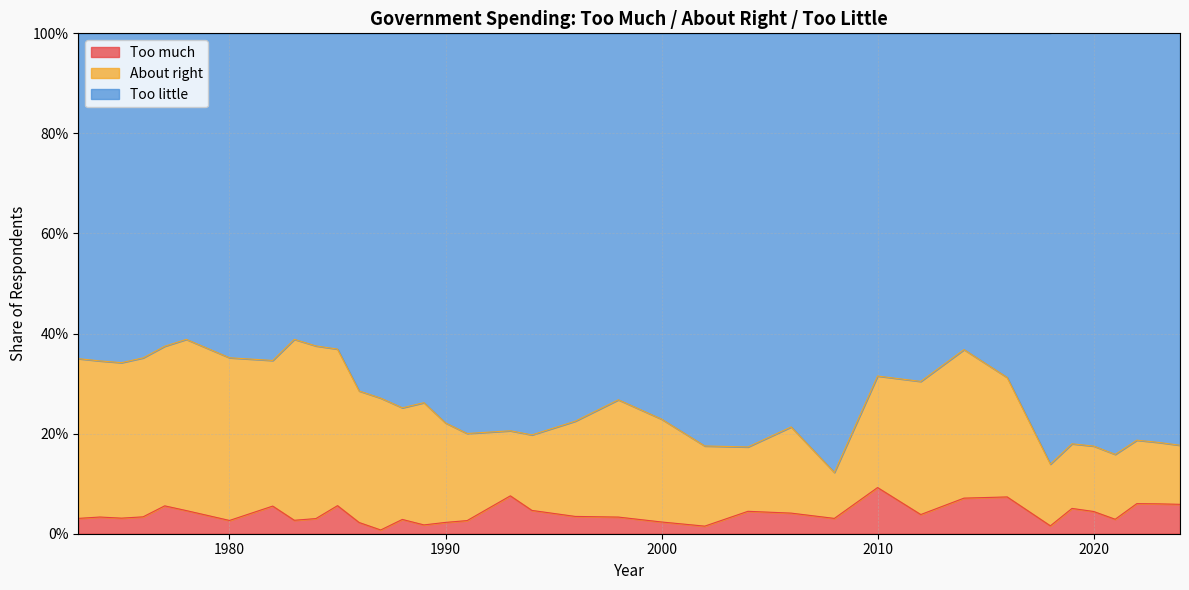

Reading right to left, what are all the values shown in this chart?

Too much: 2024=0.1	2023=0.1	2022=0.1	2021=0.0	2020=0.0	2019=0.1	2018=0.0	2016=0.1	2014=0.1	2012=0.0	2010=0.1	2008=0.0	2006=0.0	2004=0.0	2002=0.0	2000=0.0	1998=0.0	1996=0.0	1994=0.0	1993=0.1	1991=0.0	1990=0.0	1989=0.0	1988=0.0	1987=0.0	1986=0.0	1985=0.1	1984=0.0	1983=0.0	1982=0.1	1980=0.0	1978=0.0	1977=0.1	1976=0.0	1975=0.0	1974=0.0	1973=0.0
About right: 2024=0.1	2023=0.1	2022=0.1	2021=0.1	2020=0.1	2019=0.1	2018=0.1	2016=0.2	2014=0.3	2012=0.3	2010=0.2	2008=0.1	2006=0.2	2004=0.1	2002=0.2	2000=0.2	1998=0.2	1996=0.2	1994=0.2	1993=0.1	1991=0.2	1990=0.2	1989=0.2	1988=0.2	1987=0.3	1986=0.3	1985=0.3	1984=0.3	1983=0.4	1982=0.3	1980=0.3	1978=0.3	1977=0.3	1976=0.3	1975=0.3	1974=0.3	1973=0.3
Too little: 2024=0.8	2023=0.8	2022=0.9	2021=0.9	2020=0.9	2019=0.9	2018=0.9	2016=0.7	2014=0.6	2012=0.7	2010=0.7	2008=0.9	2006=0.8	2004=0.8	2002=0.8	2000=0.8	1998=0.7	1996=0.8	1994=0.8	1993=0.8	1991=0.8	1990=0.8	1989=0.7	1988=0.7	1987=0.7	1986=0.7	1985=0.6	1984=0.6	1983=0.6	1982=0.7	1980=0.6	1978=0.6	1977=0.6	1976=0.6	1975=0.7	1974=0.7	1973=0.7